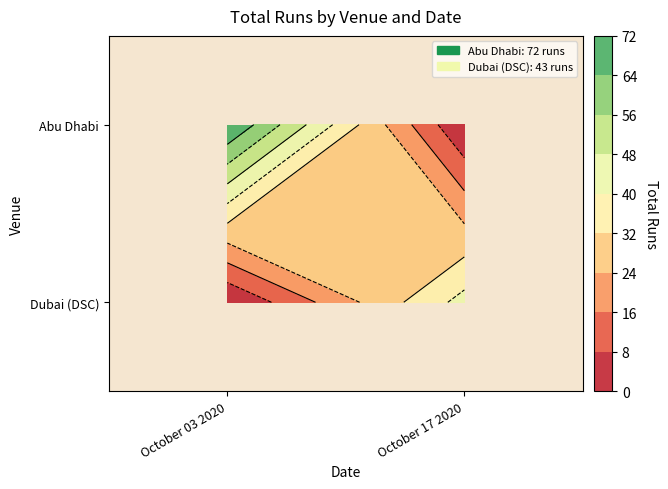

How many series are shown in this chart?

2